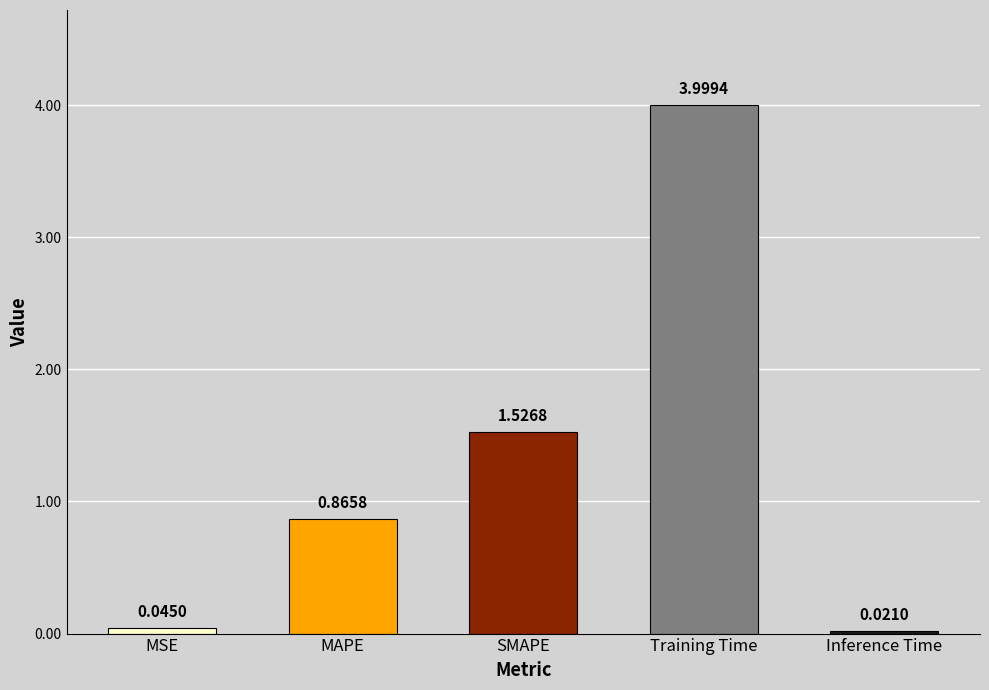

Is it true that the value at Training Time is 4.0?

True